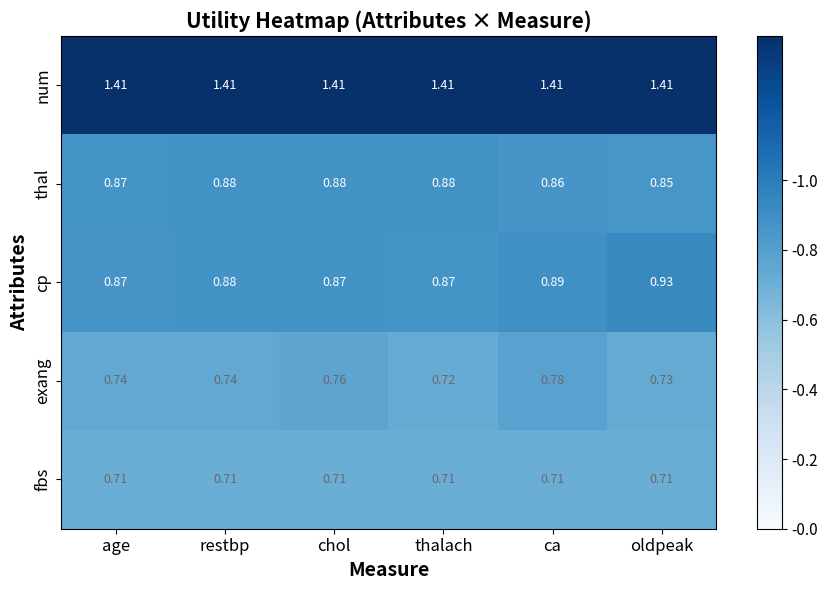

Which series changed the most between chol and thalach?

exang